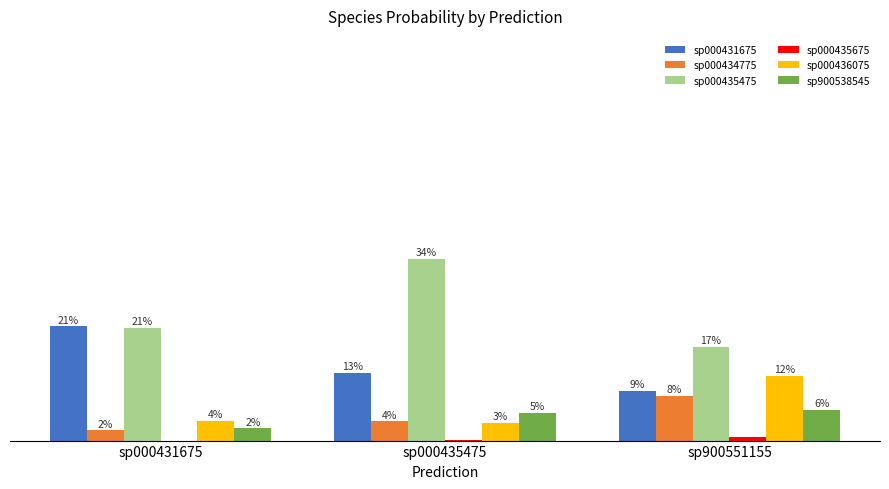

At which category does the chart reach its minimum across all series?

sp000431675